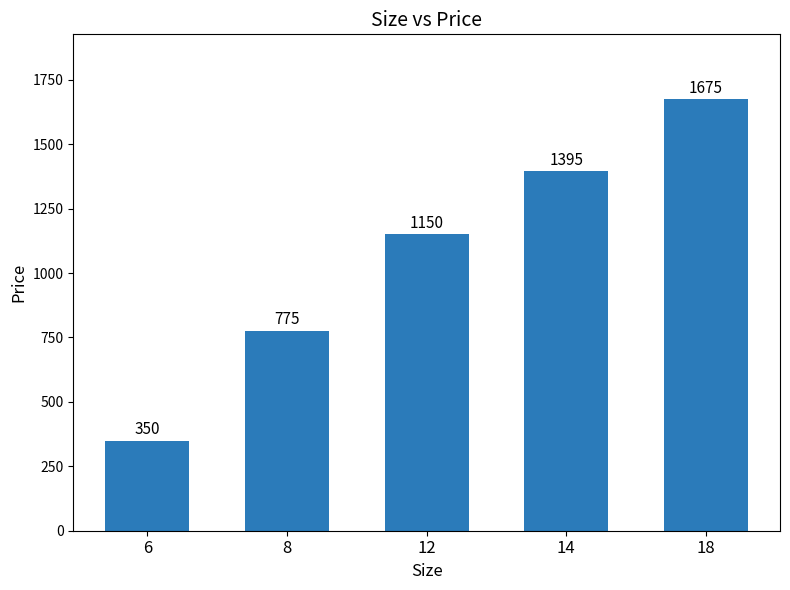

How many values are between 775 and 1395?

3